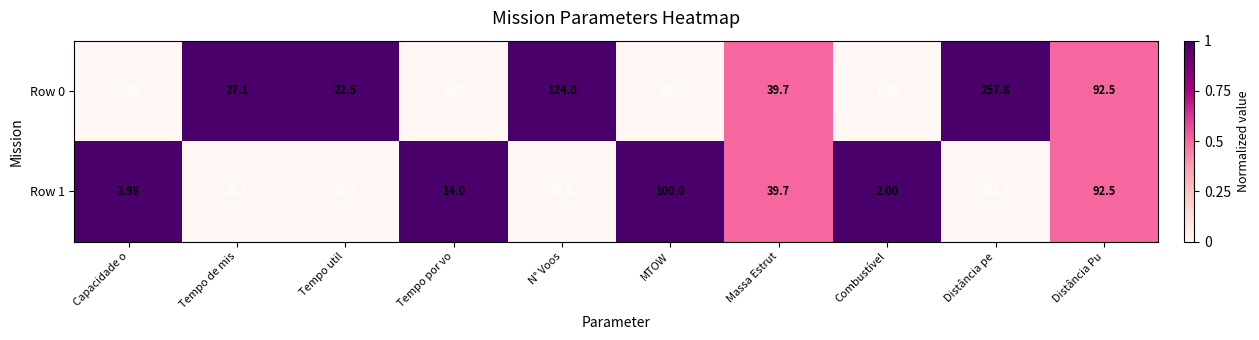

Which category has the highest value in the Row 0 series?

Distância pe